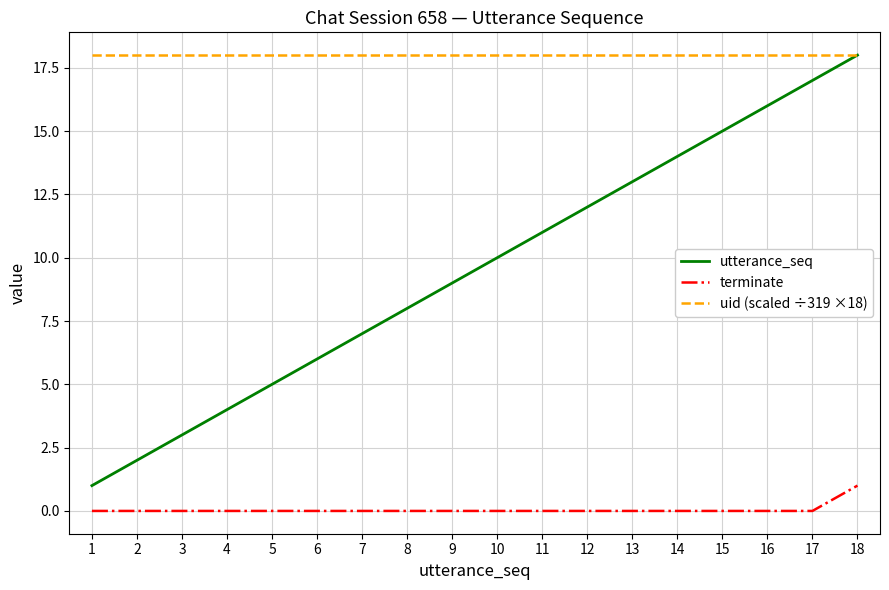

Rank the series by their average value, from highest to lowest.

uid (scaled ÷319 ×18), utterance_seq, terminate